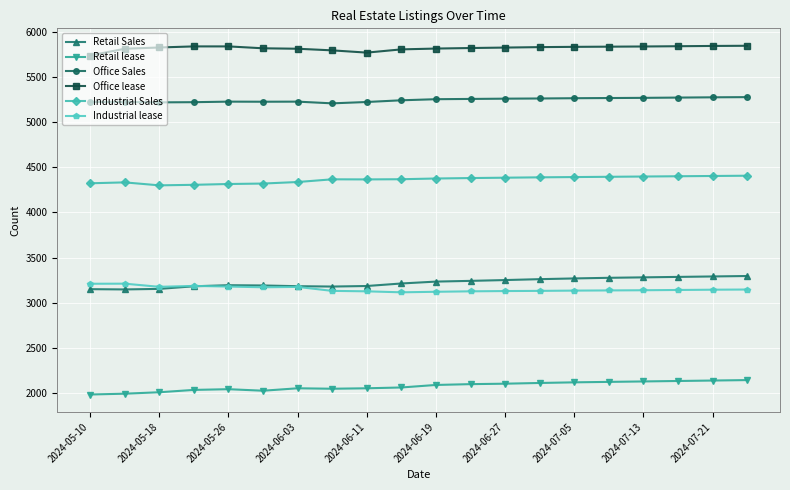

What is the value of the Industrial Sales point at the 20th from the left?

4408